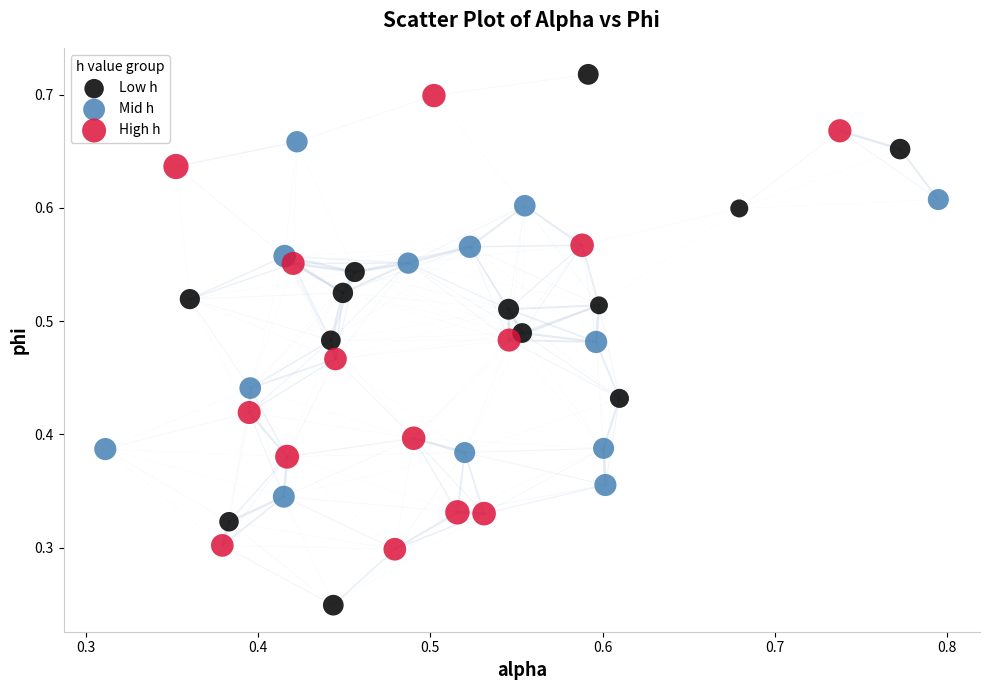

Which series contains the lowest Y value?

Low h